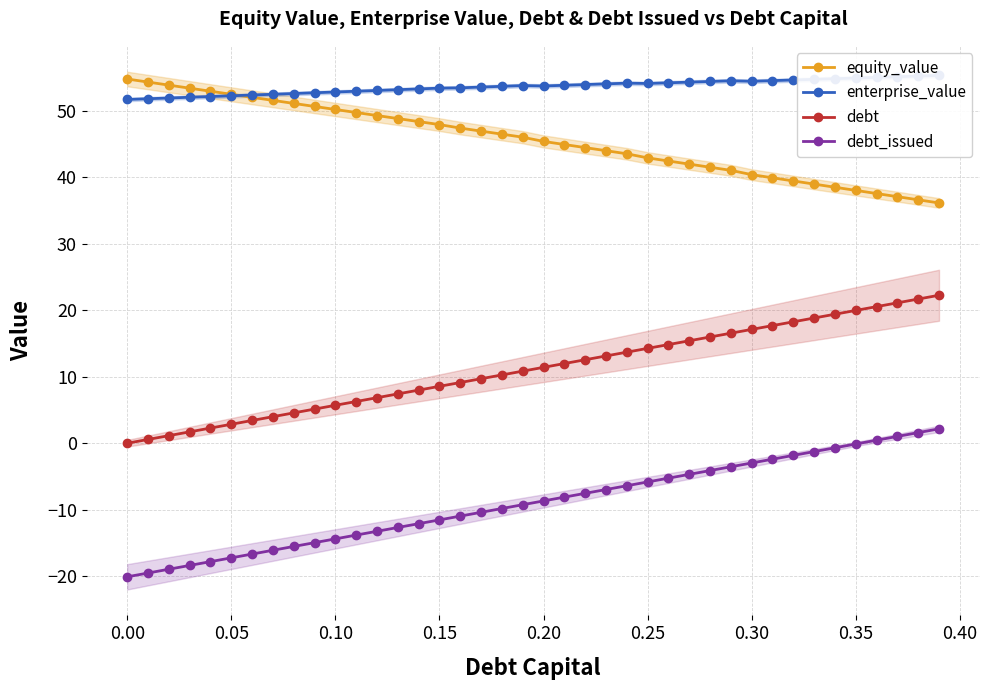

True or false: debt has a value of 0.0 at 0.00.

True